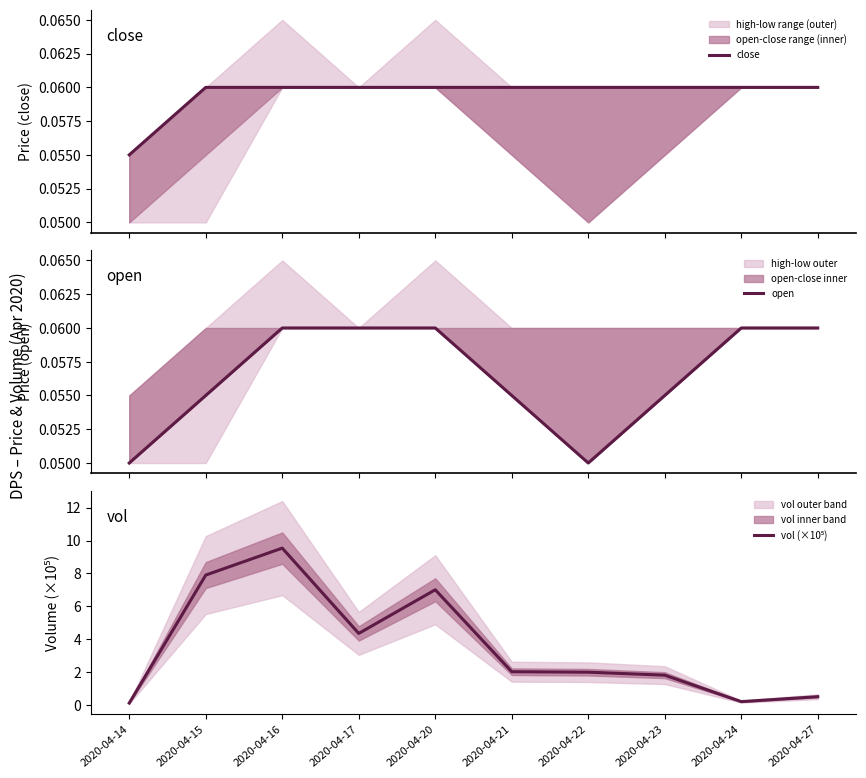

What is the maximum value for open?

0.1